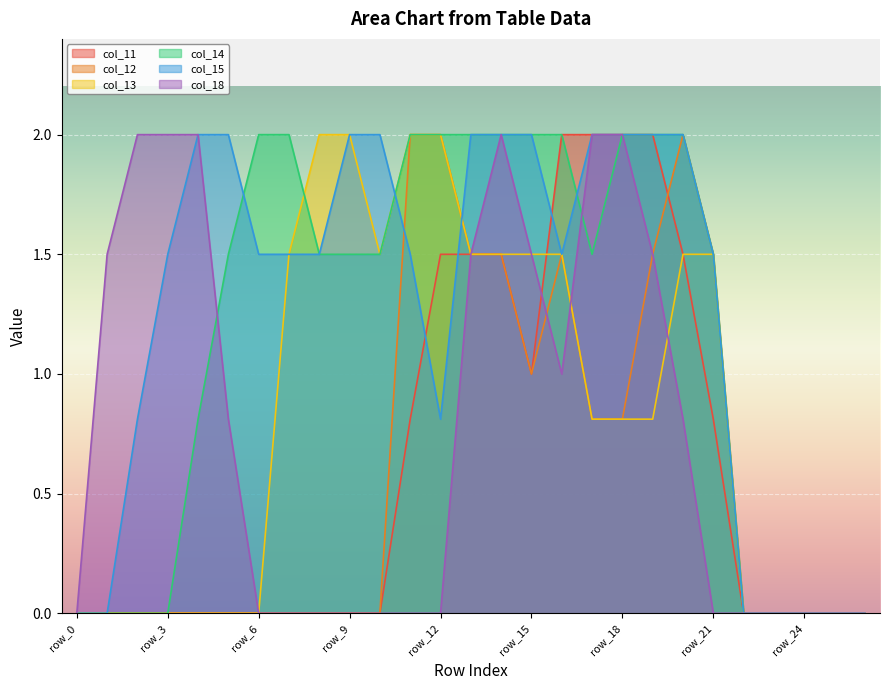

Reading left to right, transcribe all the data shown in this chart.

col_11: 0.0	0.0	0.0	0.0	0.0	0.0	0.0	0.0	0.0	0.0	0.0	0.8	1.5	1.5	1.5	1.0	2.0	2.0	2.0	2.0	1.5	0.8	0.0	0.0	0.0	0.0	0.0
col_12: 0.0	0.0	0.0	0.0	0.0	0.0	0.0	0.0	0.0	0.0	0.0	2.0	2.0	1.5	1.5	1.0	1.5	0.8	0.8	1.5	2.0	1.5	0.0	0.0	0.0	0.0	0.0
col_13: 0.0	0.0	0.0	0.0	0.0	0.0	0.0	1.5	2.0	2.0	1.5	2.0	2.0	1.5	1.5	1.5	1.5	0.8	0.8	0.8	1.5	1.5	0.0	0.0	0.0	0.0	0.0
col_14: 0.0	0.0	0.0	0.0	0.8	1.5	2.0	2.0	1.5	1.5	1.5	2.0	2.0	2.0	2.0	2.0	2.0	1.5	2.0	2.0	2.0	1.5	0.0	0.0	0.0	0.0	0.0
col_15: 0.0	0.0	0.8	1.5	2.0	2.0	1.5	1.5	1.5	2.0	2.0	1.5	0.8	2.0	2.0	2.0	1.5	2.0	2.0	2.0	2.0	1.5	0.0	0.0	0.0	0.0	0.0
col_18: 0.0	1.5	2.0	2.0	2.0	0.8	0.0	0.0	0.0	0.0	0.0	0.0	0.0	1.5	2.0	1.5	1.0	2.0	2.0	1.5	0.8	0.0	0.0	0.0	0.0	0.0	0.0